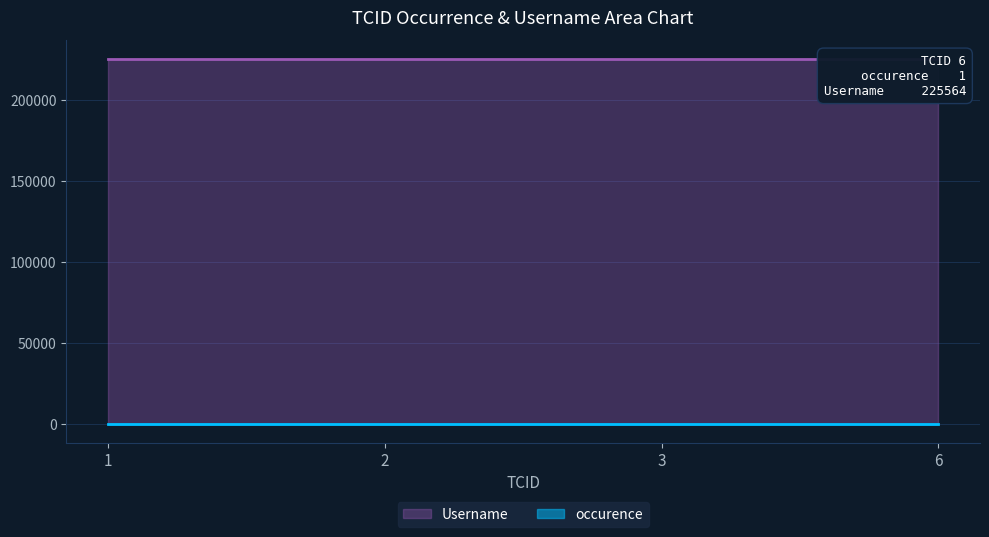

Reading left to right, extract all data points from this chart.

occurence: 1	1	1	1
Username: 225564	225564	225564	225564